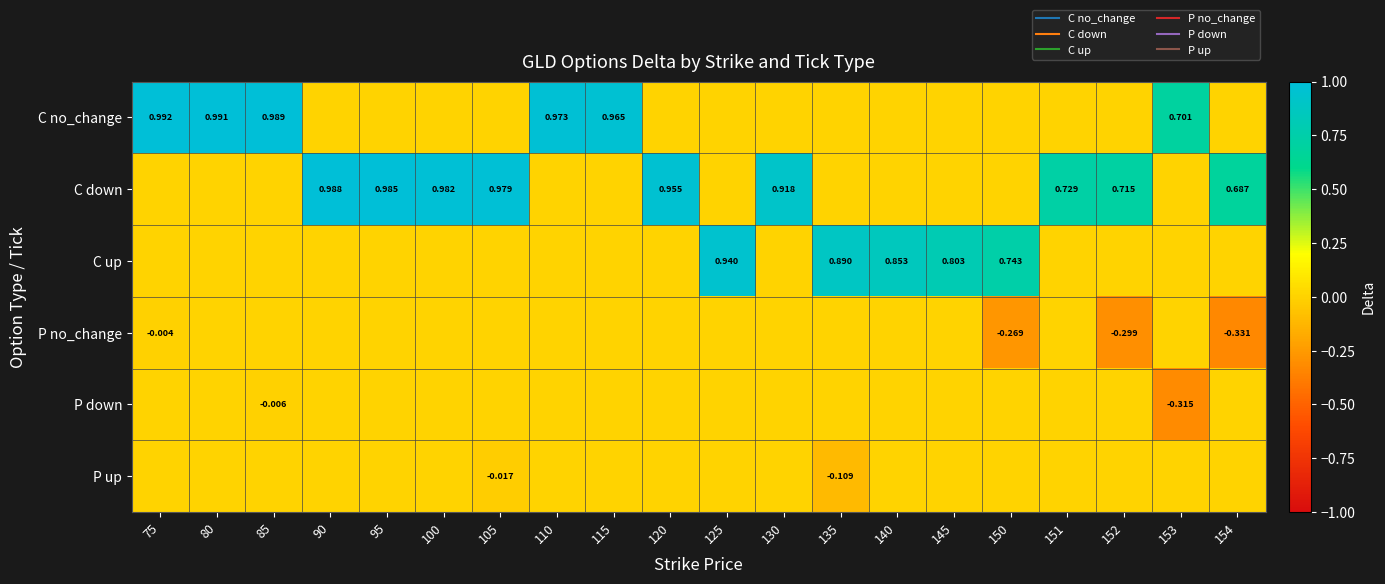

Where is C no_change nearest to the value 0?

90